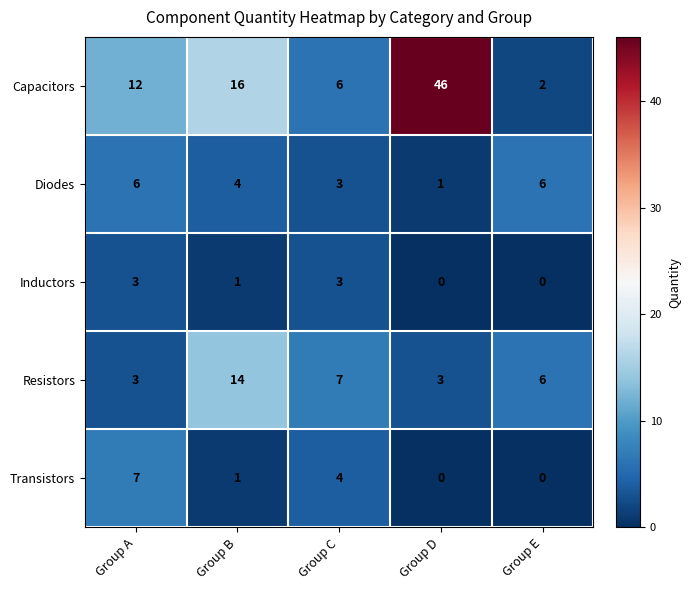

What is the total value across all series at Group A?

31